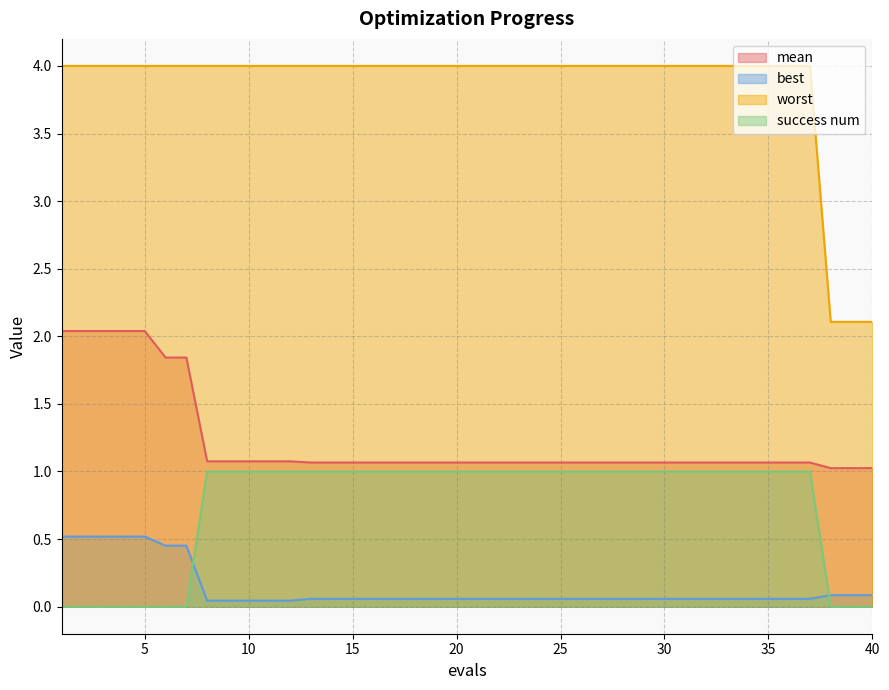

How many lines are shown in the chart?

4